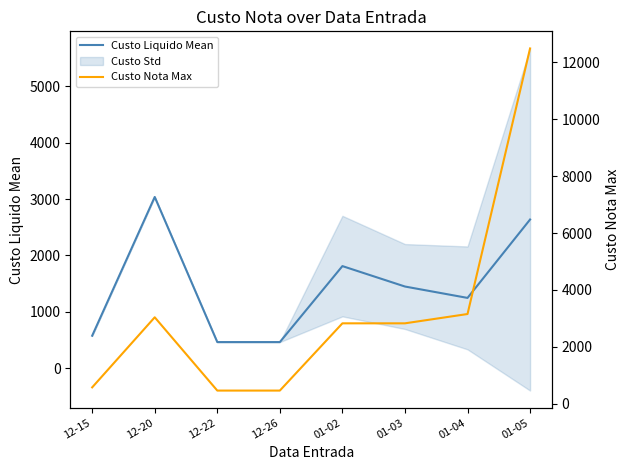

What is the label of the 7th point from the right?

12-20